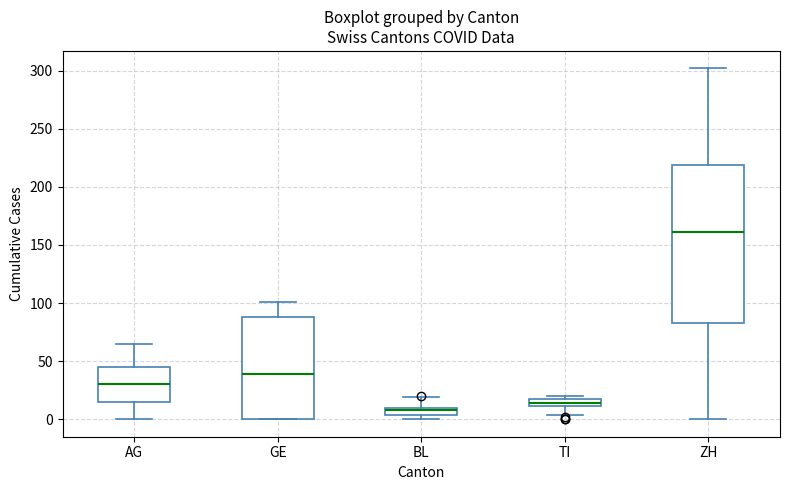

Comparing the boxes themselves (not the whiskers), which one is the tallest?

ZH